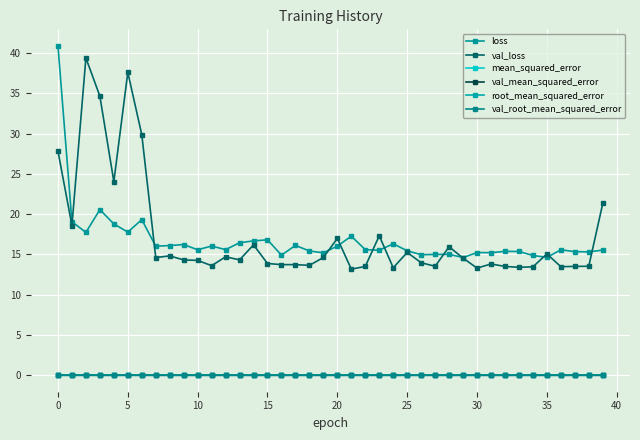

How many times do mean_squared_error and val_mean_squared_error cross each other?

4